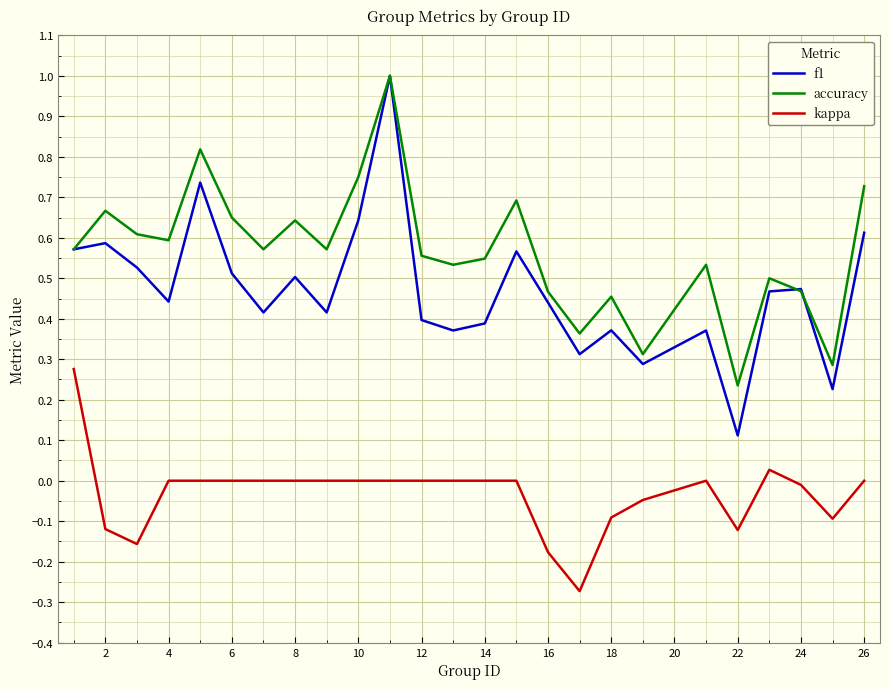

List the series in order of their overall mean, lowest first.

kappa, f1, accuracy